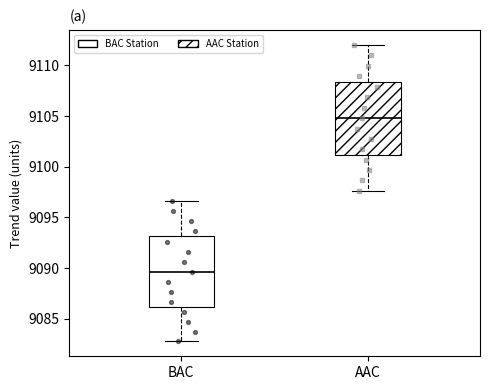

Where is the lower edge of the box for BAC on the y-axis? The values are not printed on the chart, so give them approximately, as read against the axis.

9086.0